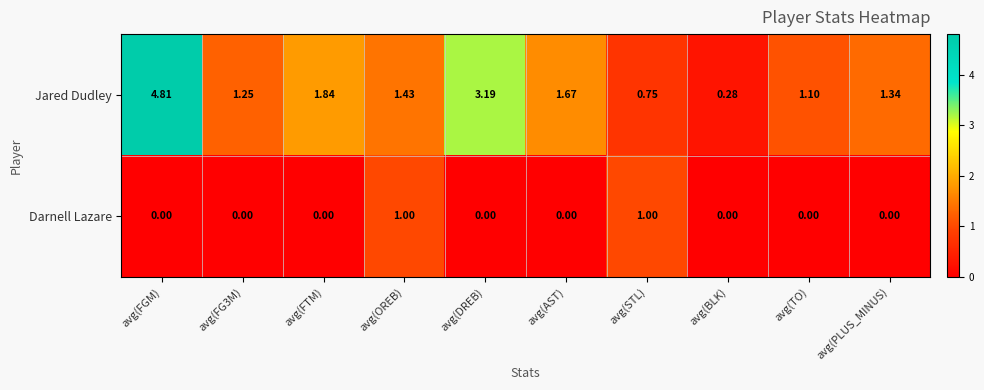

How many data points in Jared Dudley are less than 1?

2